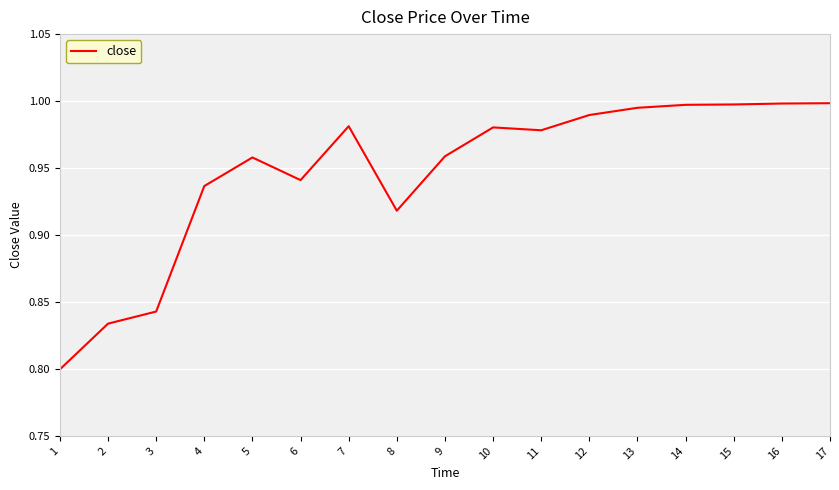

Between 3 and 15, which is larger?

15